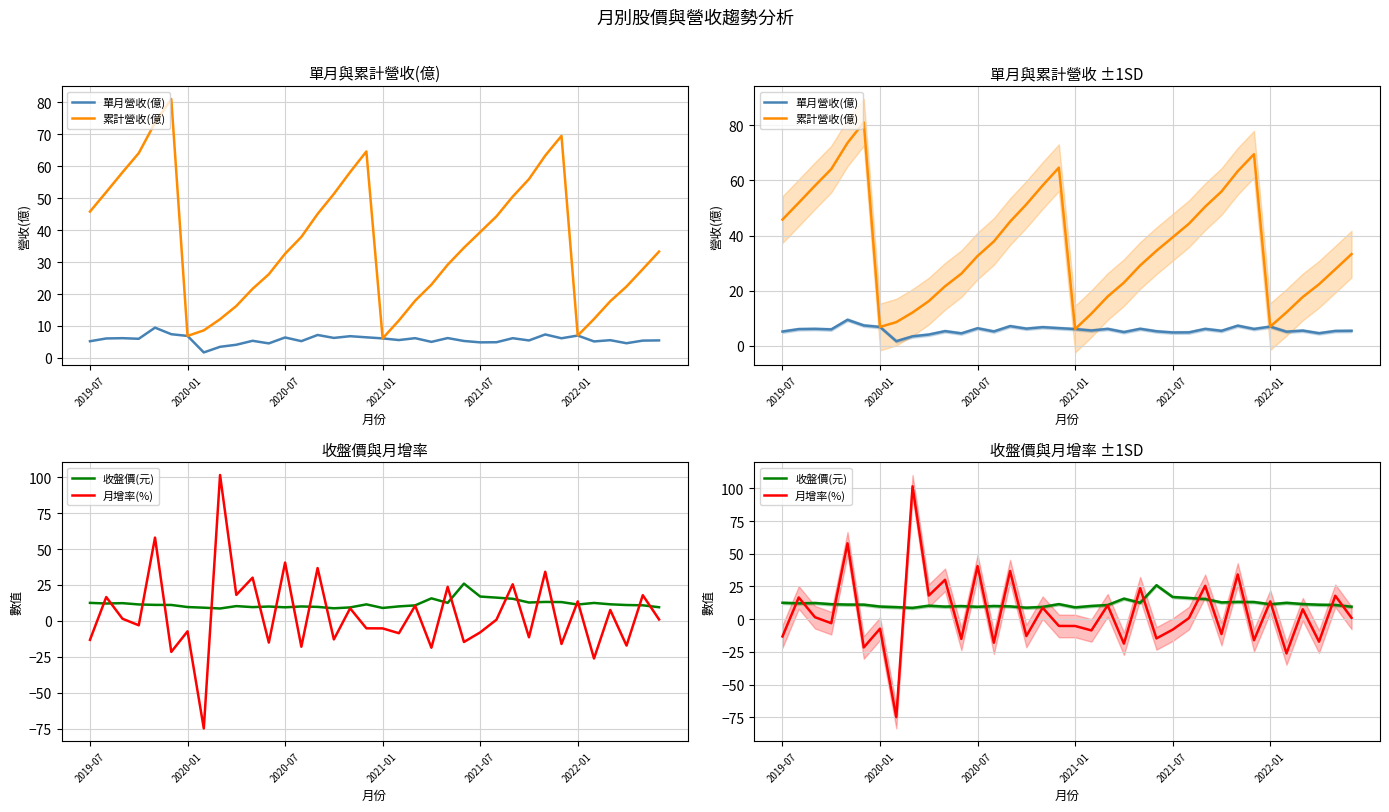

What is the approximate value of 單月營收(億) at 25?

4.9